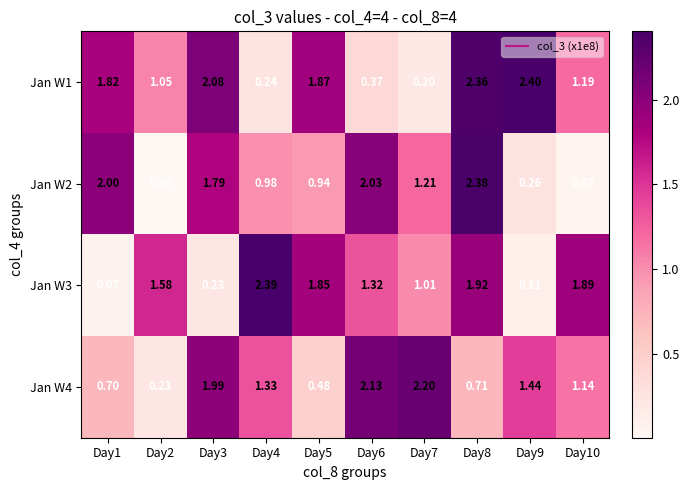

Is the value of Jan W2 at Day4 greater than the value of Jan W4 at Day10?

No